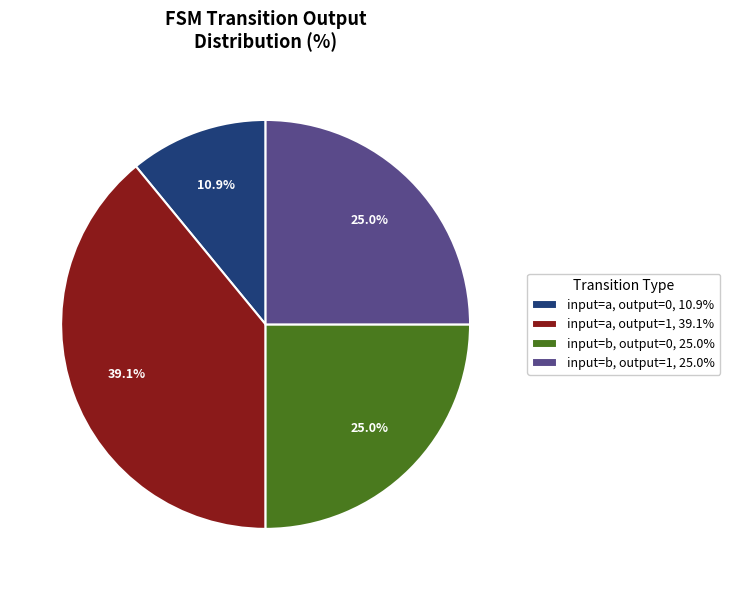

What percentage is the input=a, output=0 slice, to the nearest percent?

11%